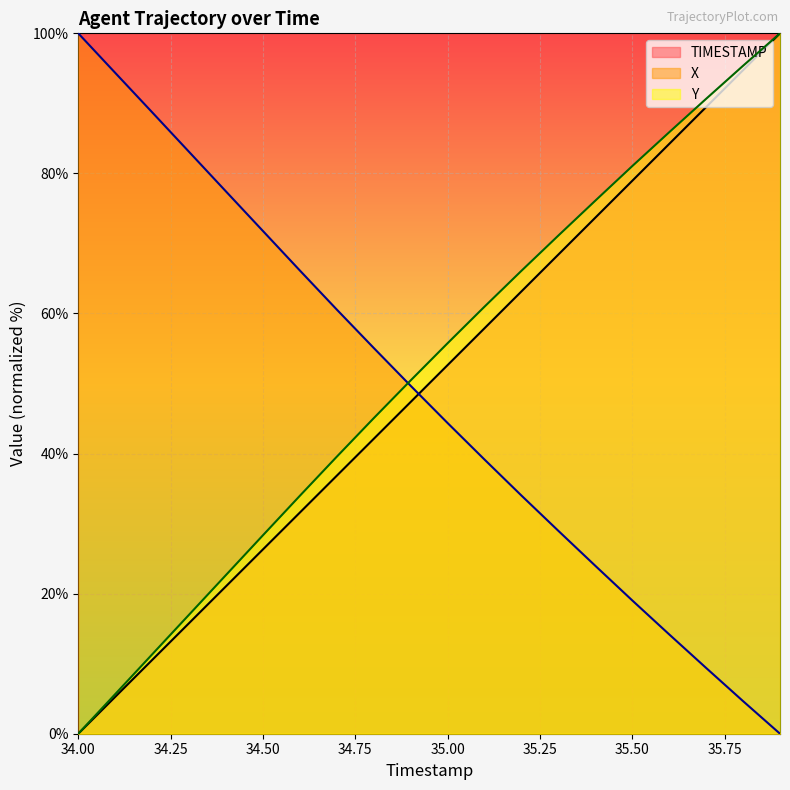

What is the maximum value for Y?

100.0